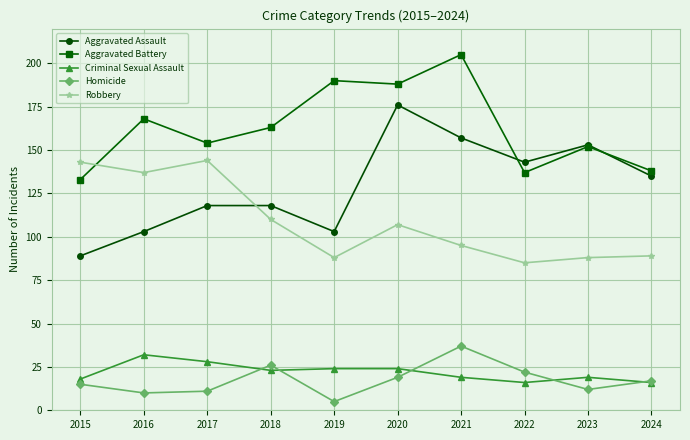

What is the maximum value shown in the chart?

205